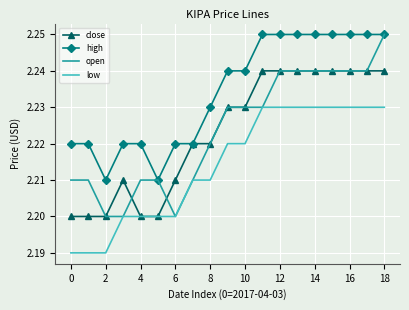

True or false: low and high cross at least once.

False